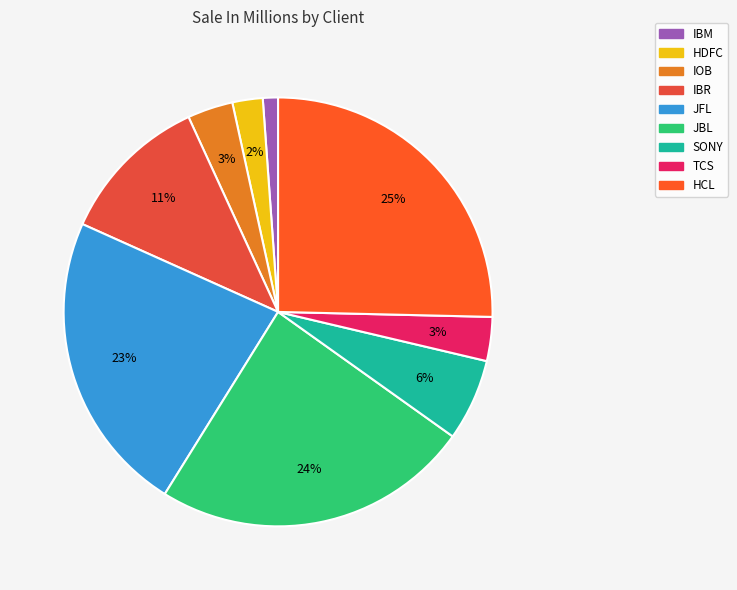

Do JBL and IOB together represent more than half of the pie?

No